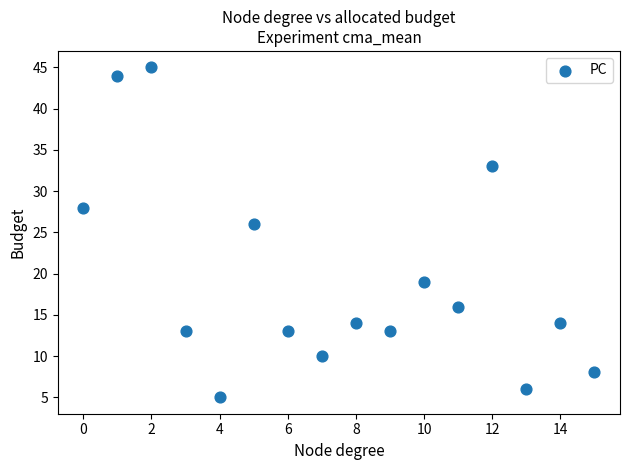

What Y value in the scatter plot is closest to 25?

26